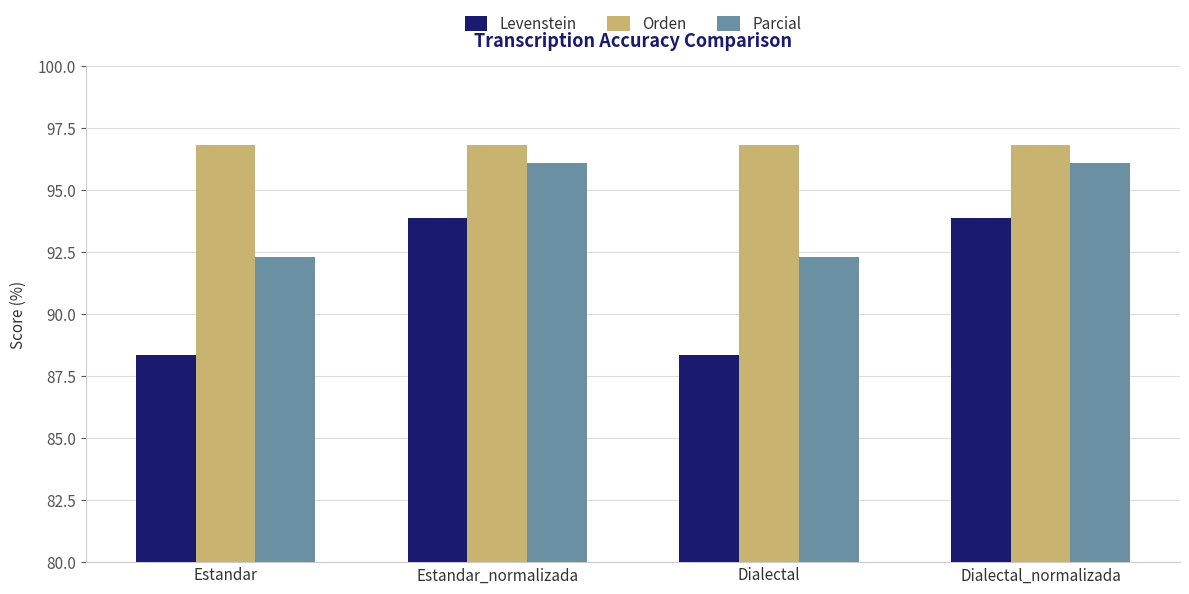

What position from the left is Estandar_normalizada?

2